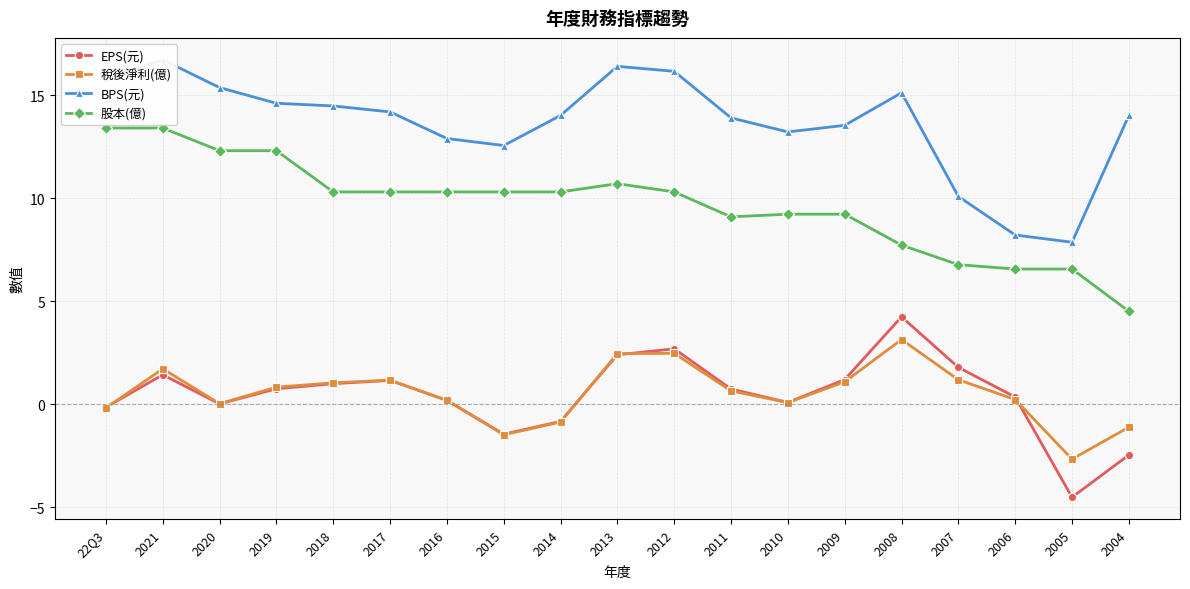

What are all the series names shown in the legend?

EPS(元), 稅後淨利(億), BPS(元), 股本(億)